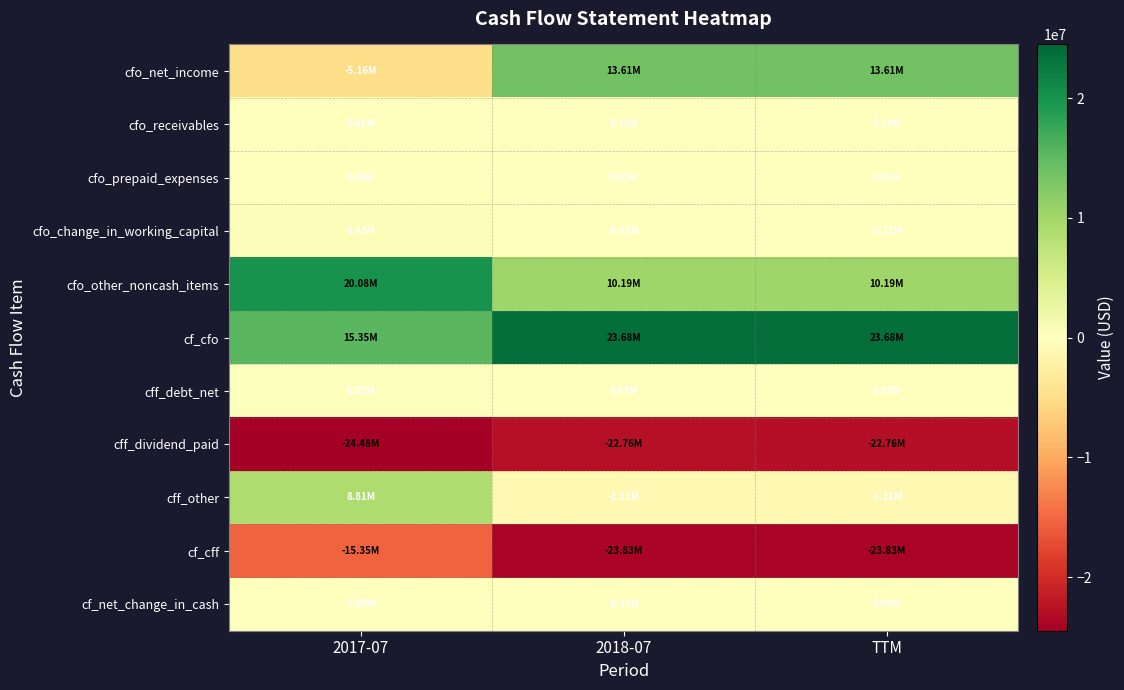

At TTM, list the series in order from largest to smallest.

cf_cfo, cfo_net_income, cfo_other_noncash_items, cfo_receivables, cff_debt_net, cfo_prepaid_expenses, cf_net_change_in_cash, cfo_change_in_working_capital, cff_other, cff_dividend_paid, cf_cff